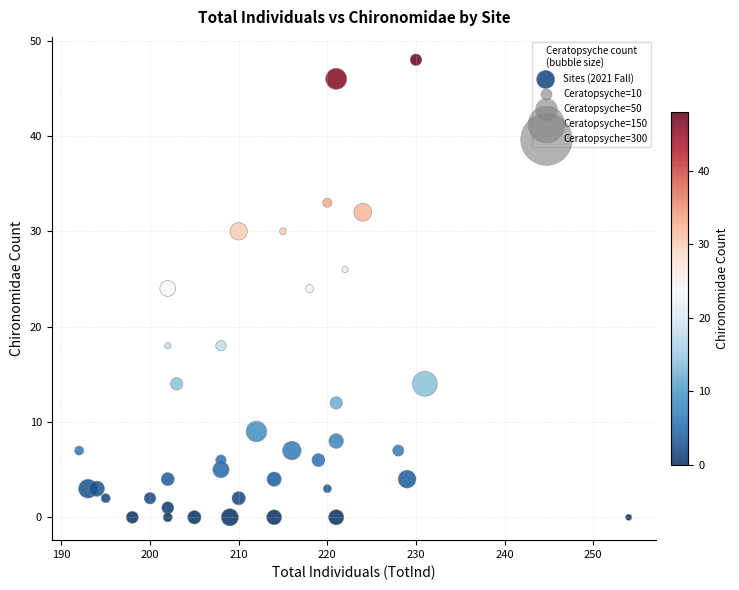

What is the range of Y values (max minus min)?

48